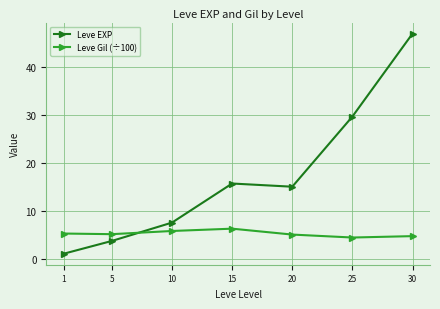

Is the value of Leve Gil (÷100) at 1 greater than the value of Leve EXP at 10?

No